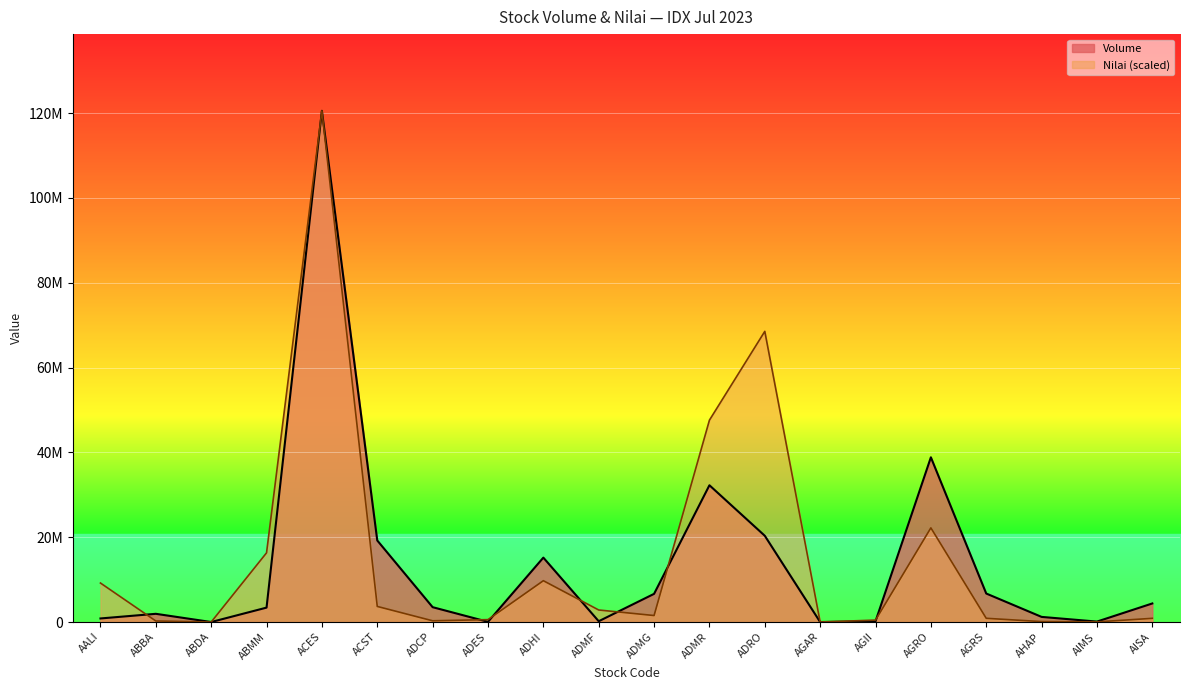

What is the maximum value shown in the chart?

120543400.0